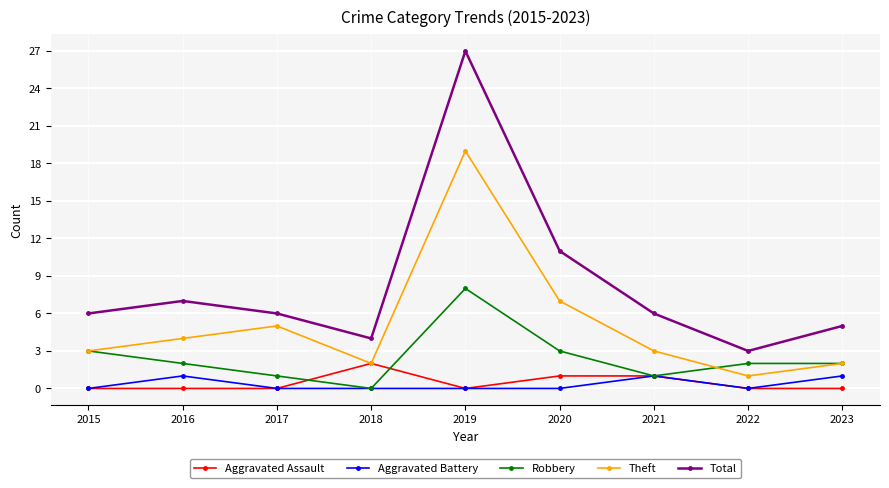

At which category is the sum across all series the highest?

2019